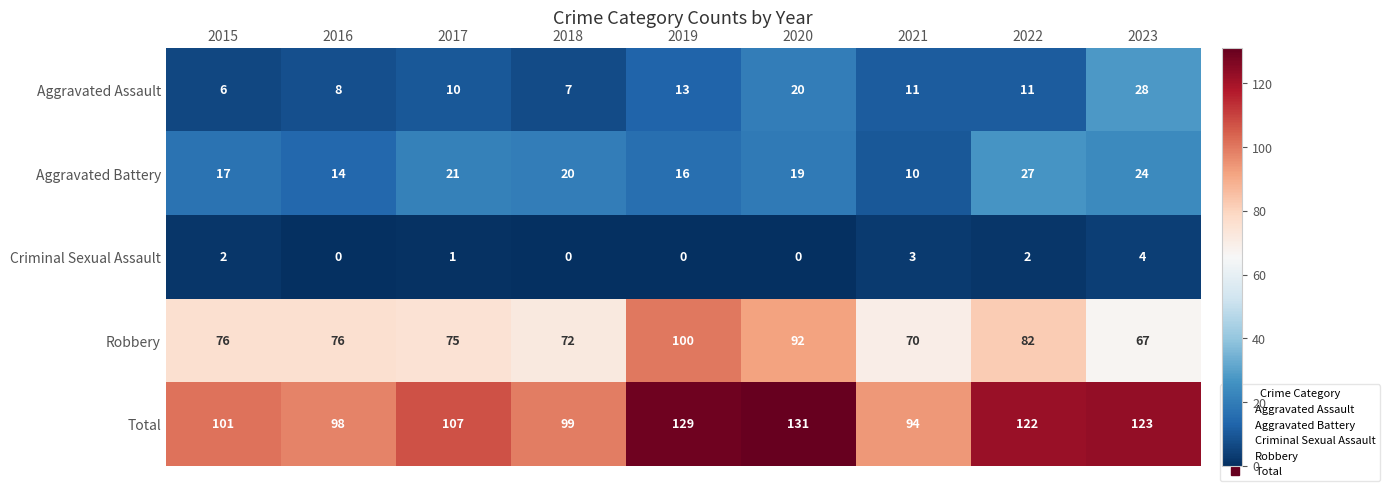

At which category is the sum across all series the highest?

2020